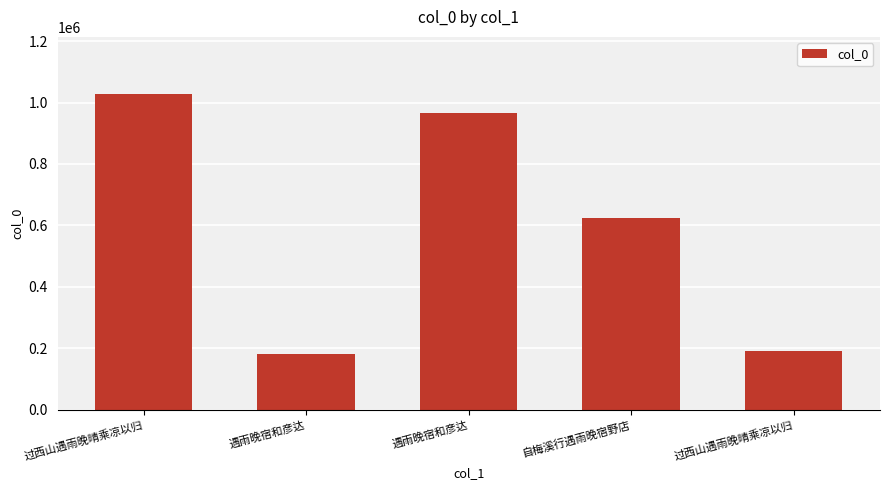

Which label corresponds to the largest value in the chart?

过西山遇雨晚晴乘凉以归